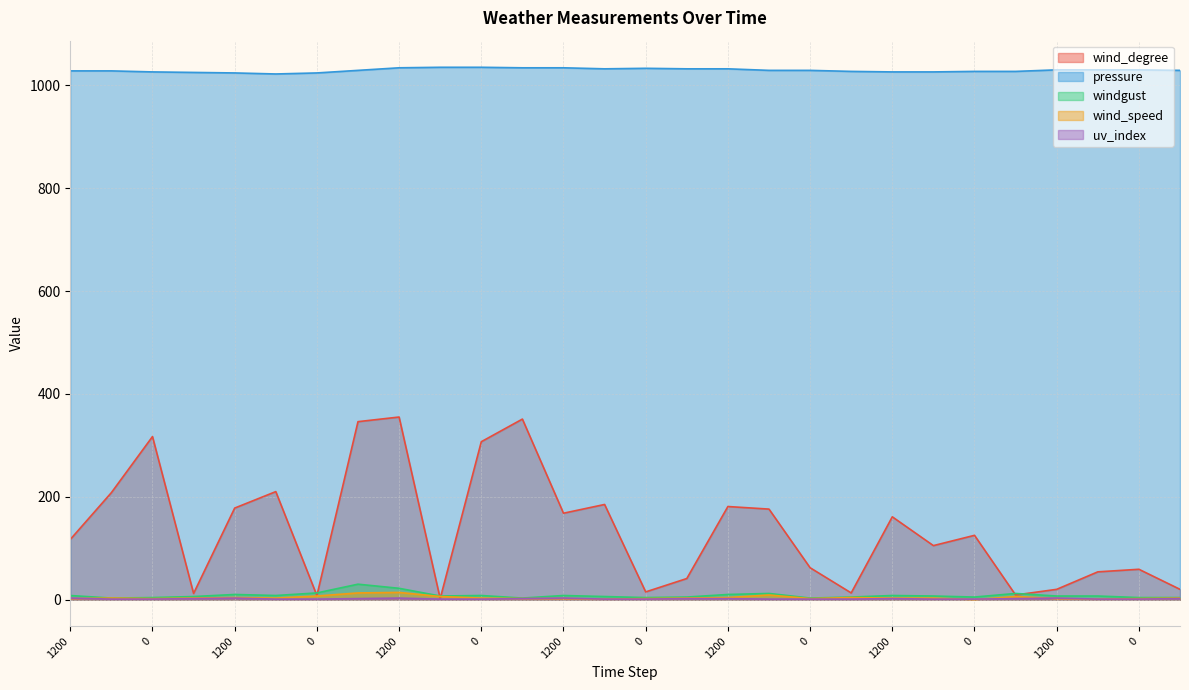

At which category is the sum across all series the highest?

1200